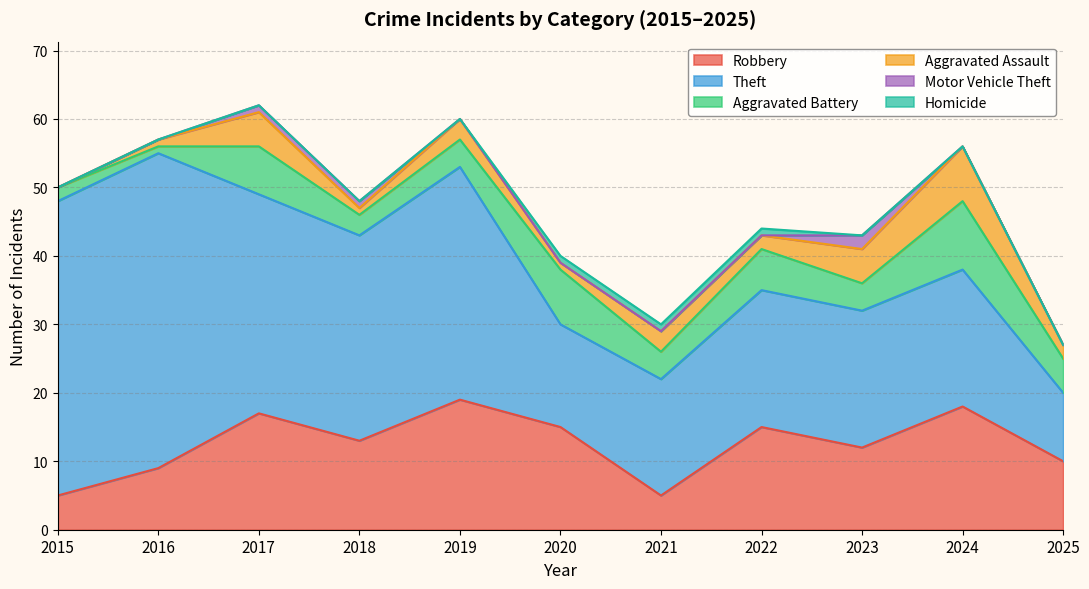

True or false: Robbery and Aggravated Assault intersect in this chart.

False